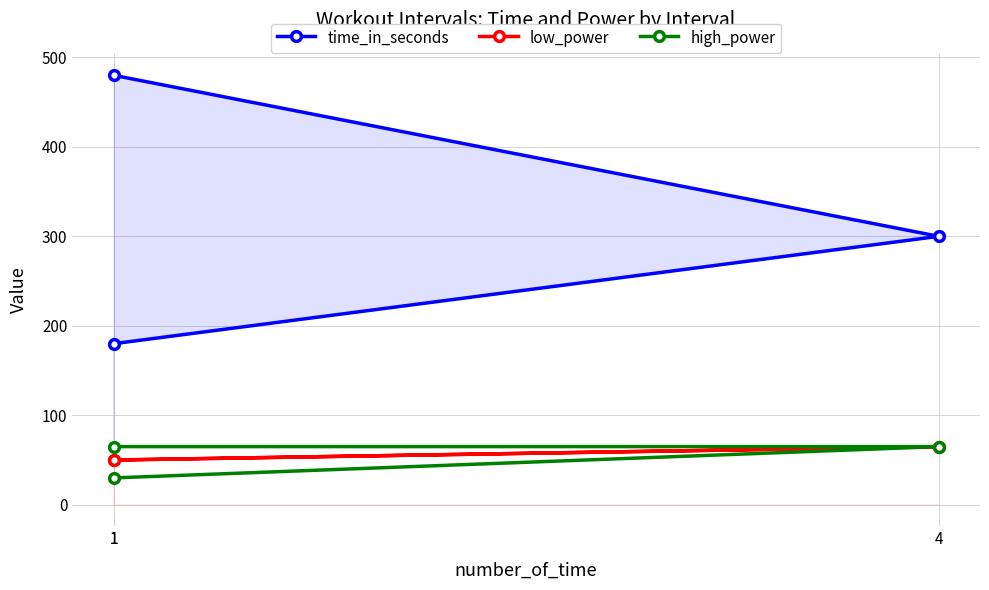

At which label does time_in_seconds reach its peak?

1